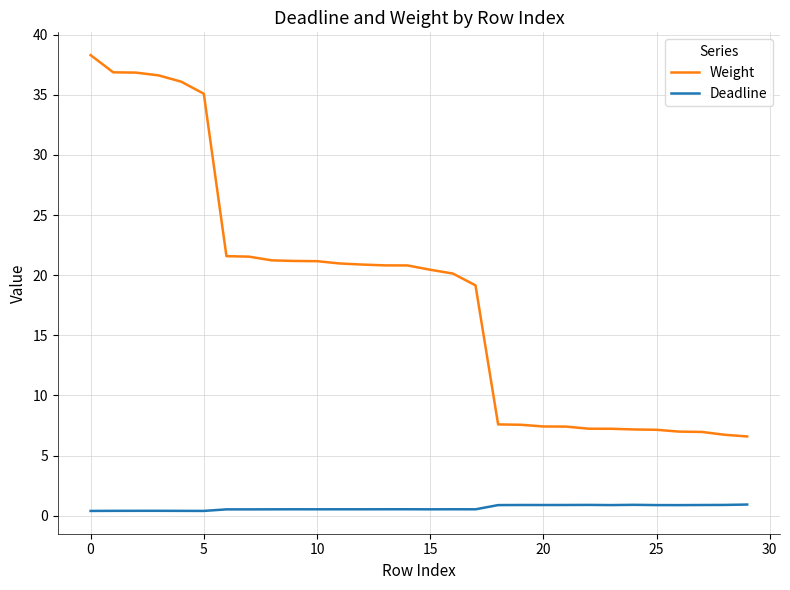

What is the greatest value displayed?

38.3